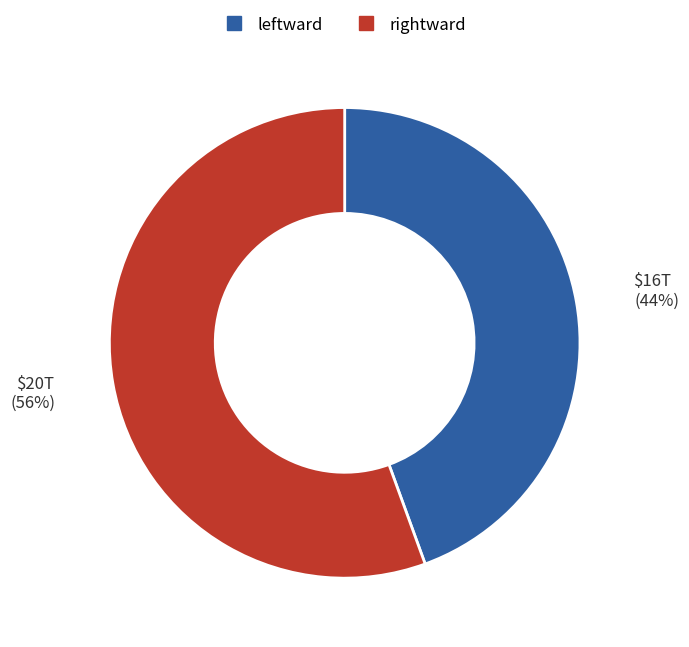

To the nearest percent, what is the average slice percentage?

50%